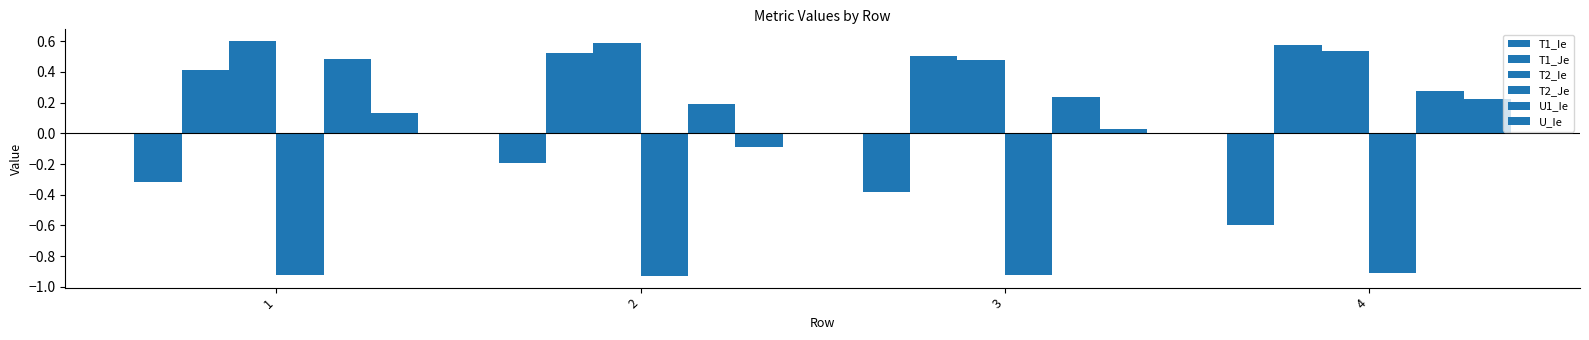

Which series changed the most between 2 and 3?

T1_Ie